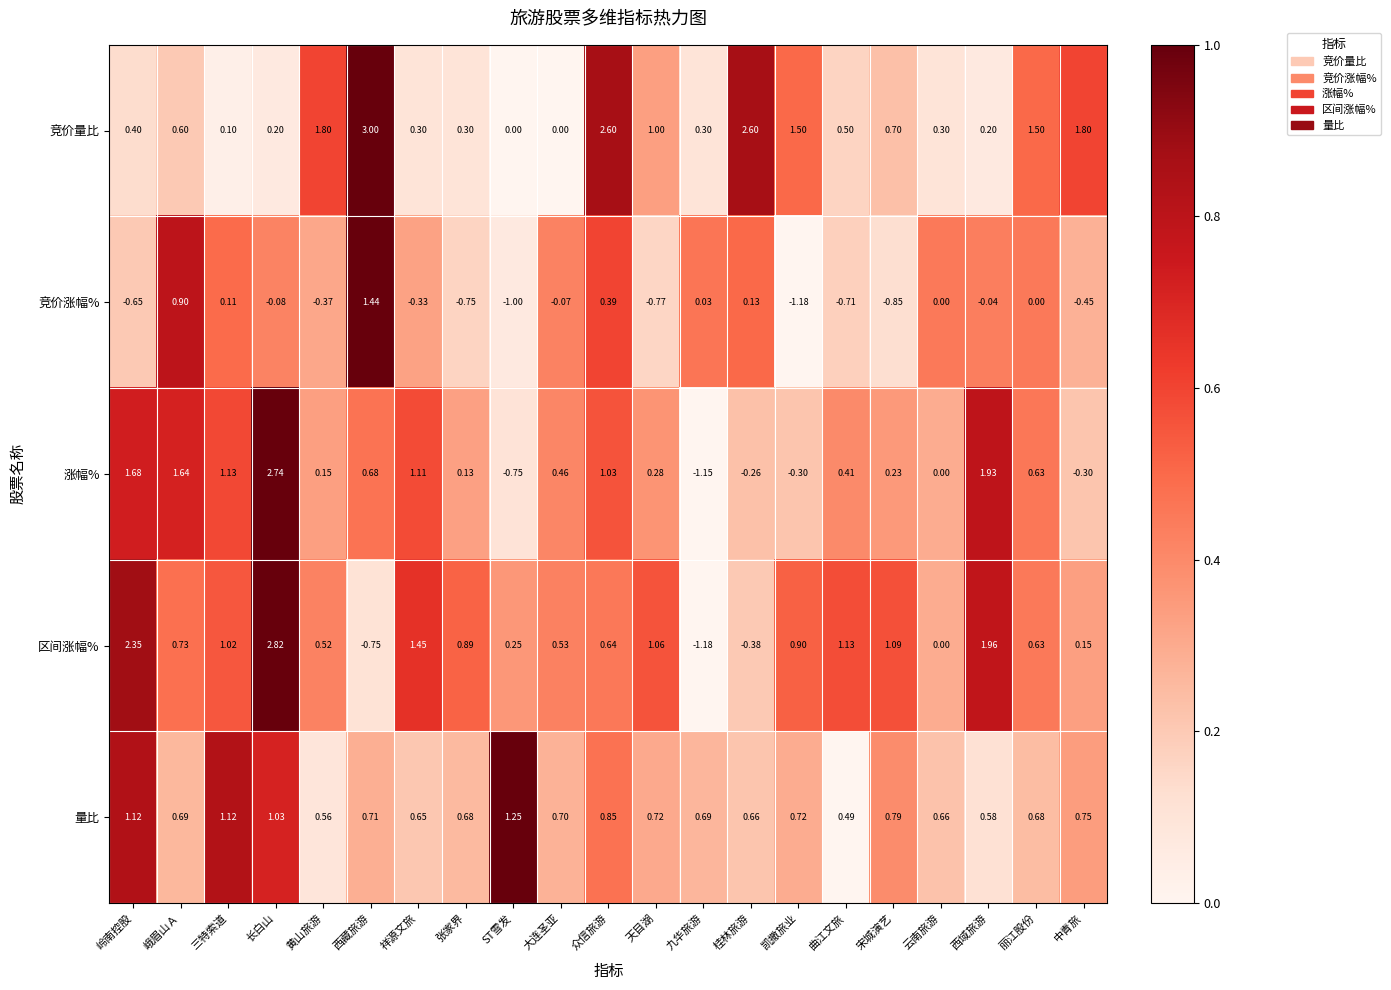

How many distinct data groups are displayed?

5